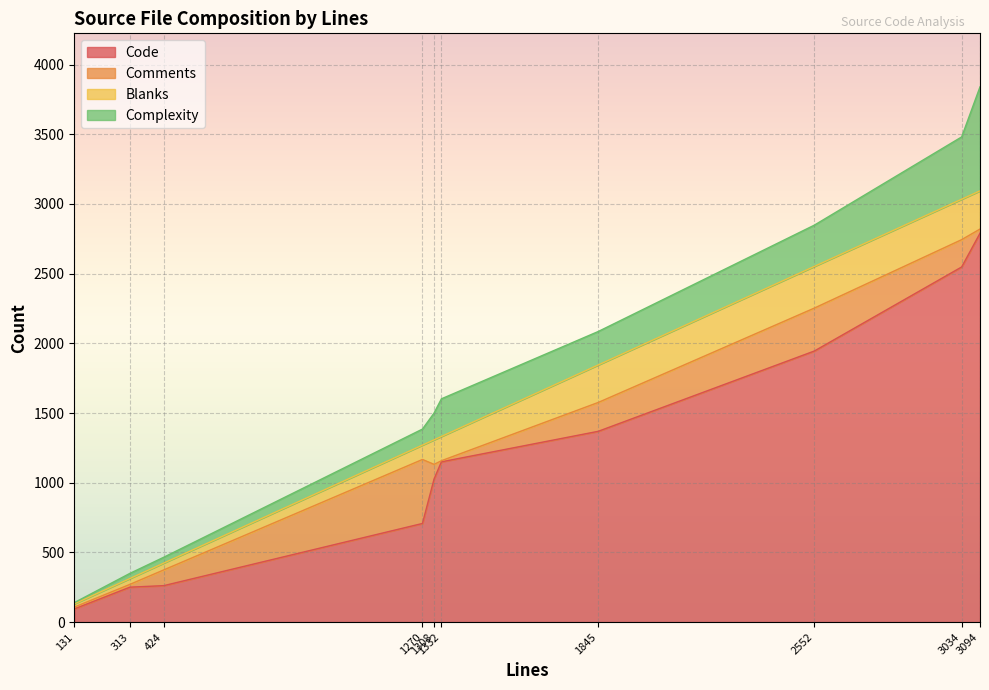

Is it true that Comments equals 30 at codegen.c?

True